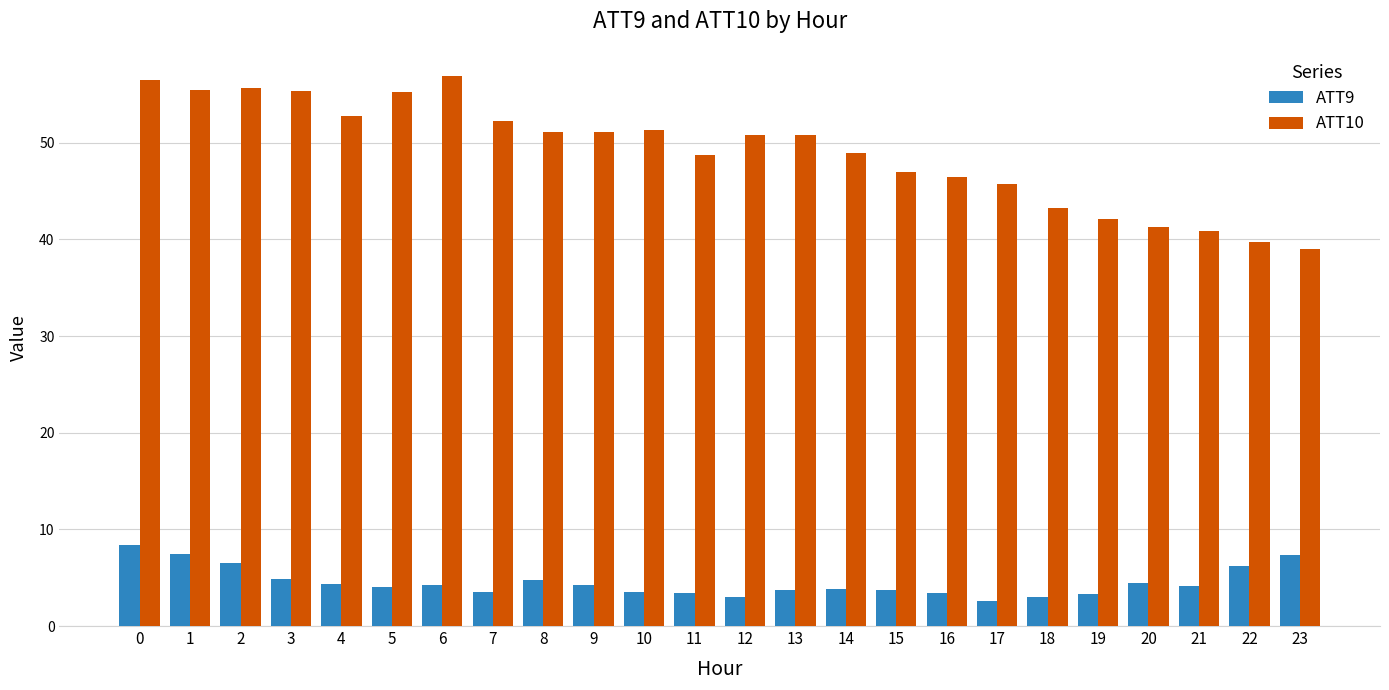

What is the spread (max minus min) of values at 13?

47.1